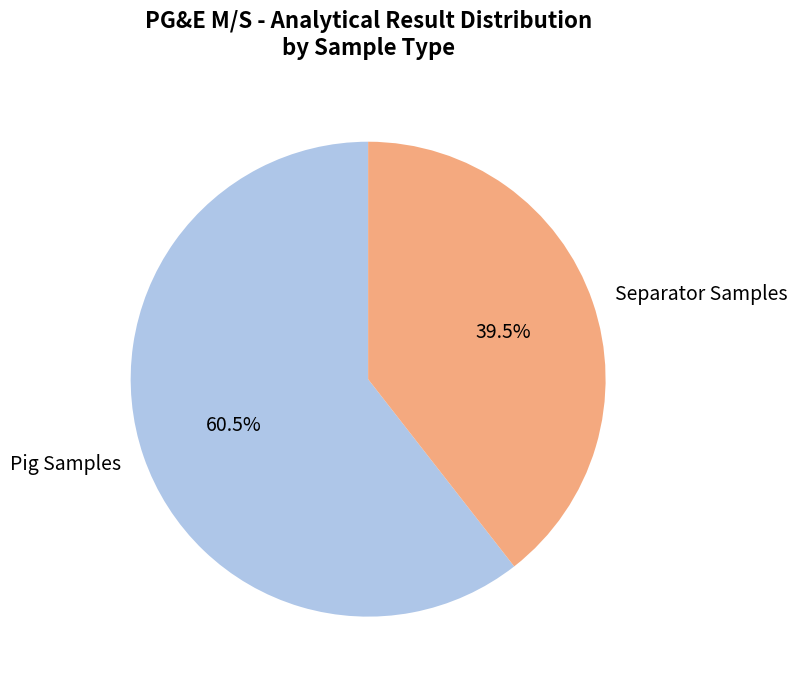

Rank the categories by value from highest to lowest.

Pig Samples, Separator Samples